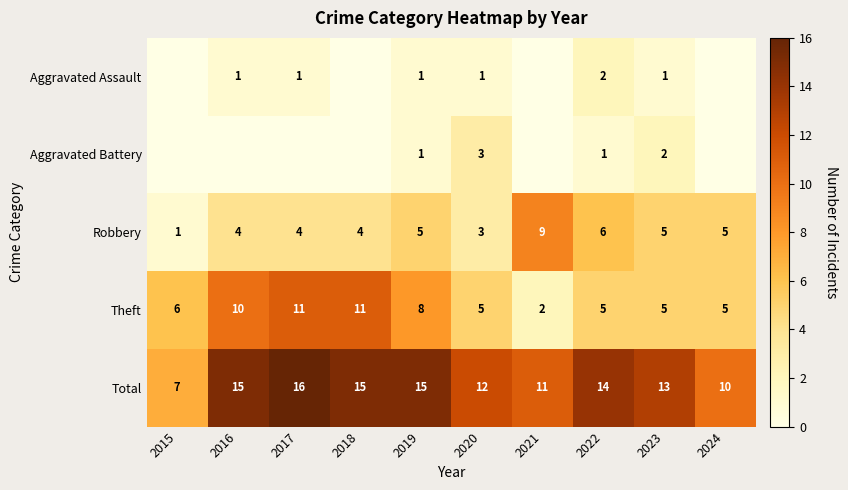

Where is Total nearest to the value 11?

2021